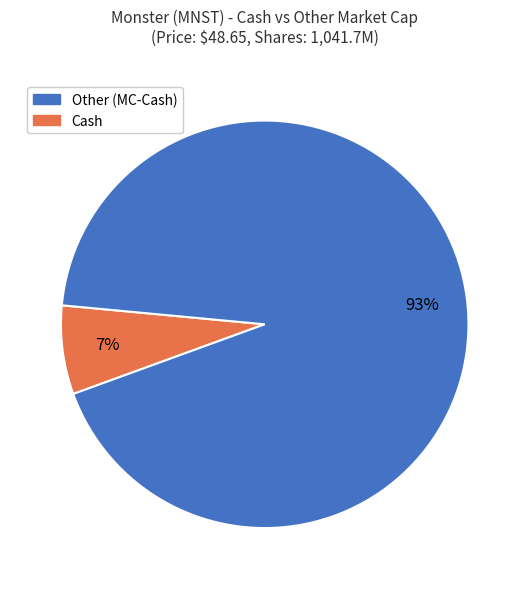

Is there a majority slice in this chart?

Yes